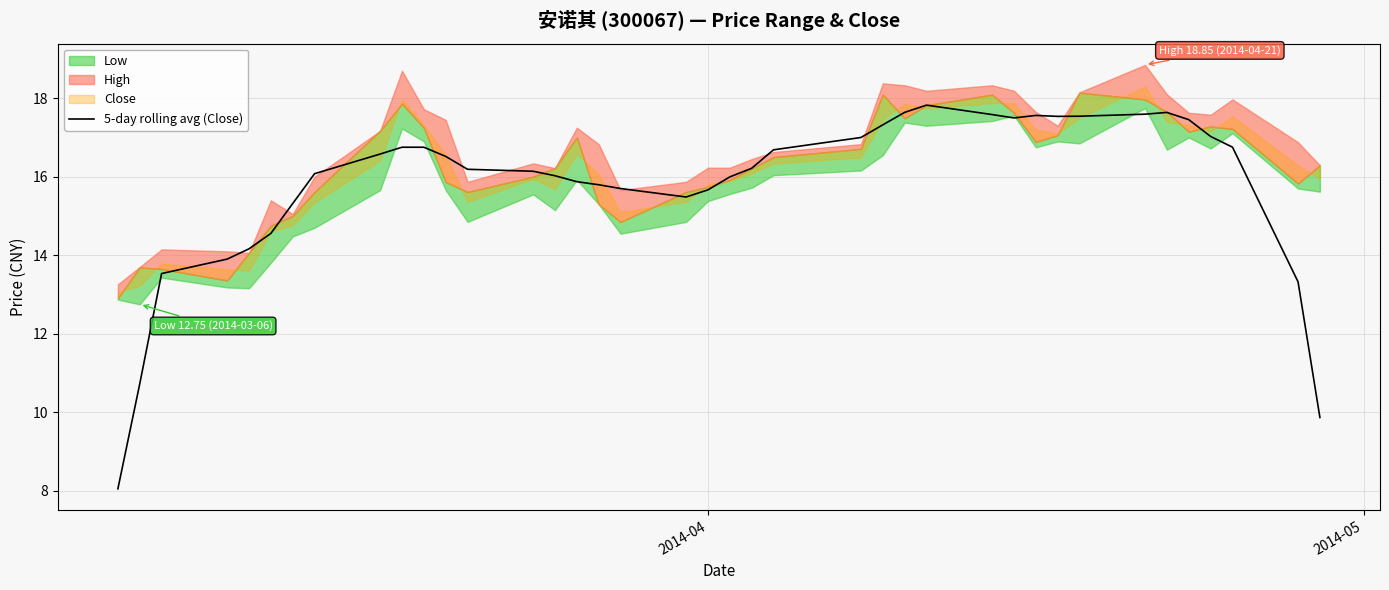

What is the difference between the maximum and minimum values?

9.8